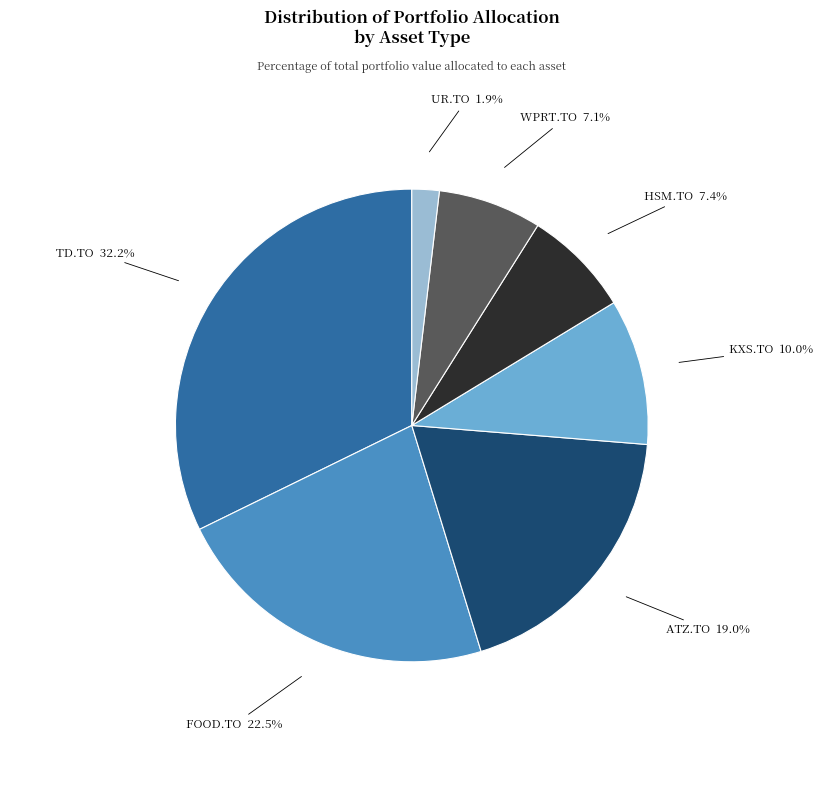

Is there any slice that represents more than half of the pie?

No